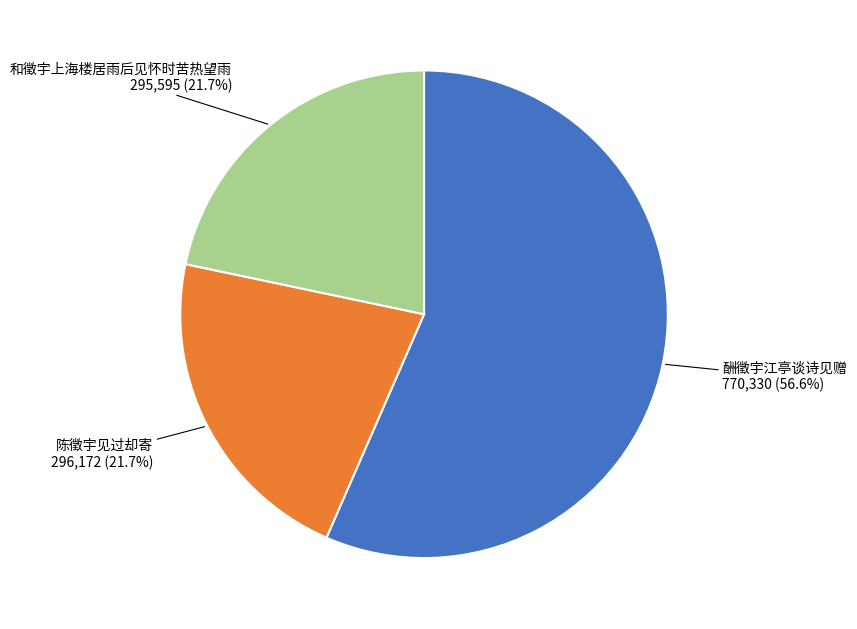

Is it true that 和徵宇上海楼居雨后见怀时苦热望雨 is 34% of the pie?

False